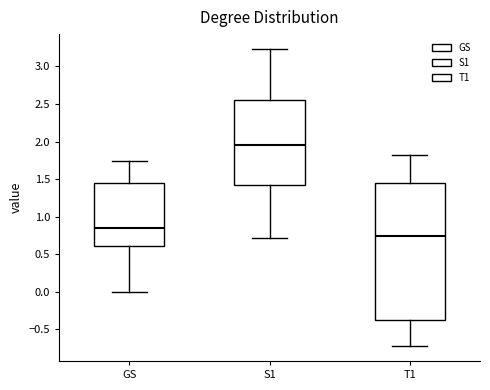

Reading left to right, read every box against the y-axis: the position of its median line, the range the box covers, and the ends of its whiskers. The values are not printed on the chart, so give them approximately, as read against the axis.

GS: median 0.85, box 0.60 to 1.45, whiskers 0.00 to 1.75
S1: median 1.95, box 1.40 to 2.55, whiskers 0.70 to 3.25
T1: median 0.75, box -0.35 to 1.45, whiskers -0.70 to 1.80